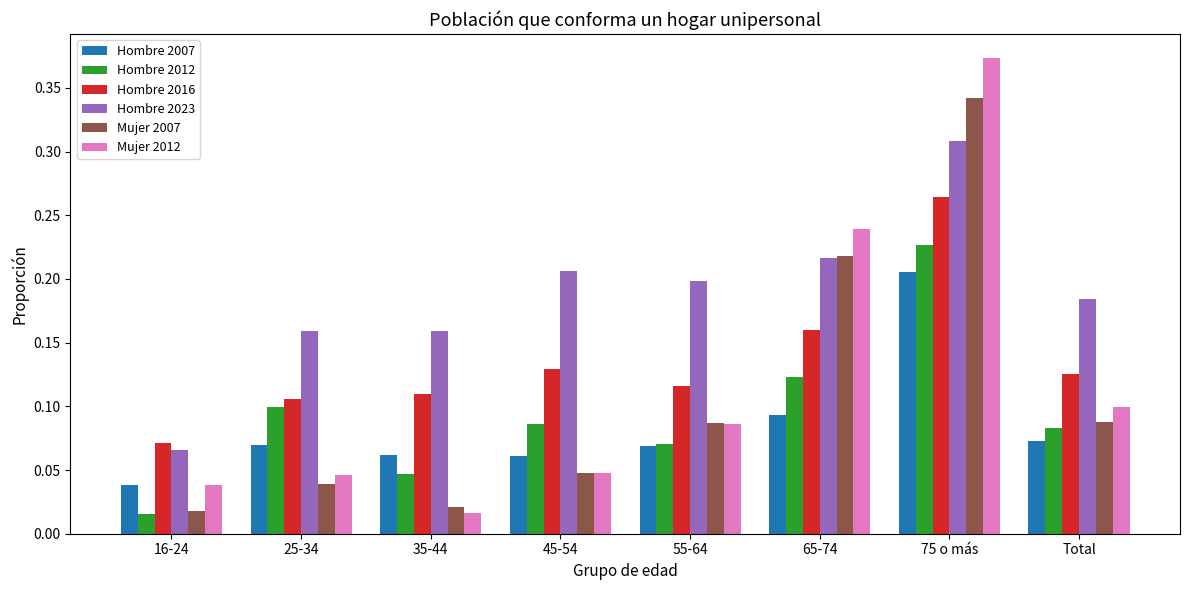

What is the label of the 7th bar from the right?

25-34